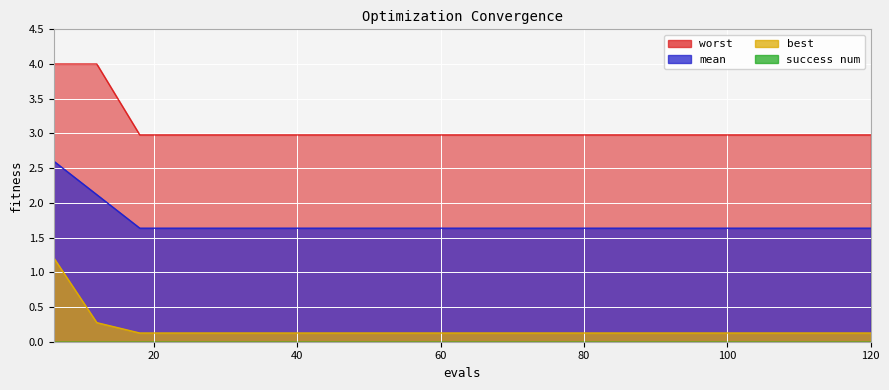

At 102, list the series in order from smallest to largest.

best, mean, worst